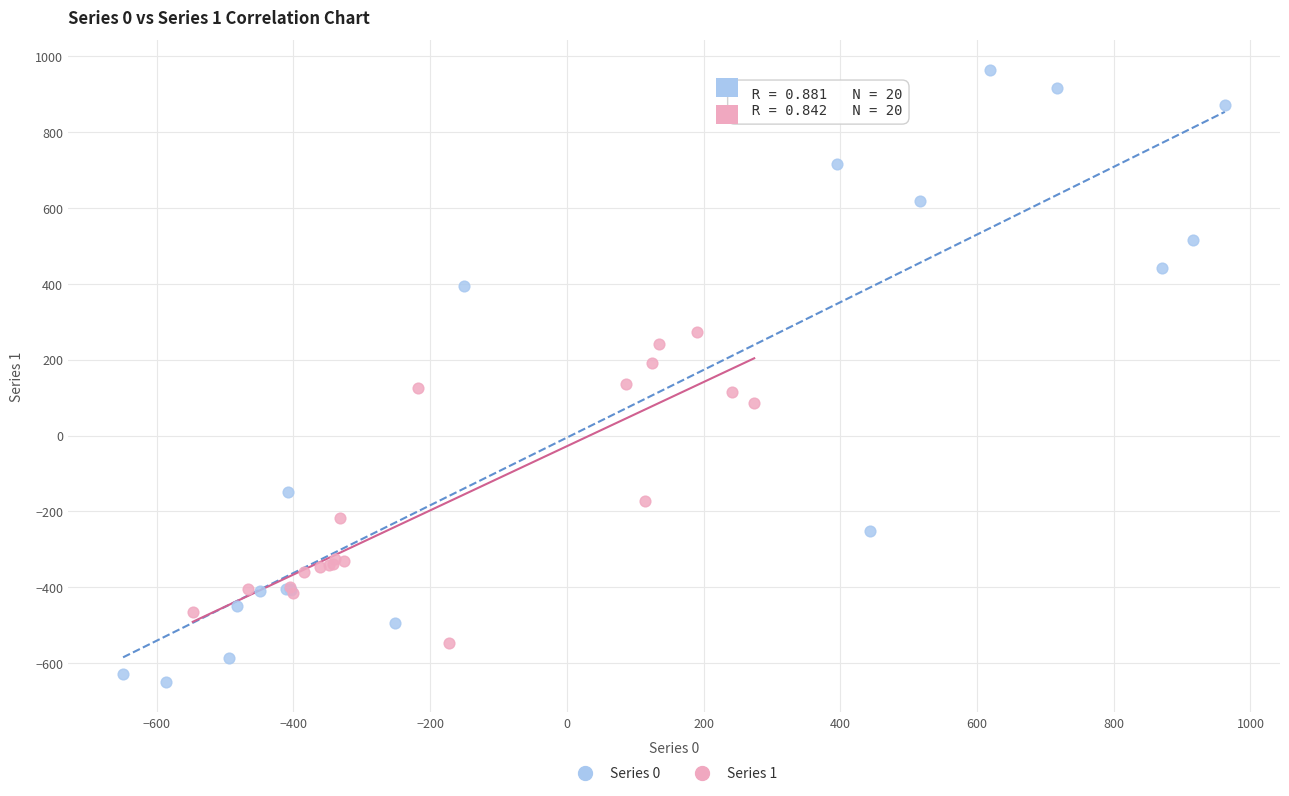

Which series has the largest Y range (max minus min)?

Series 0